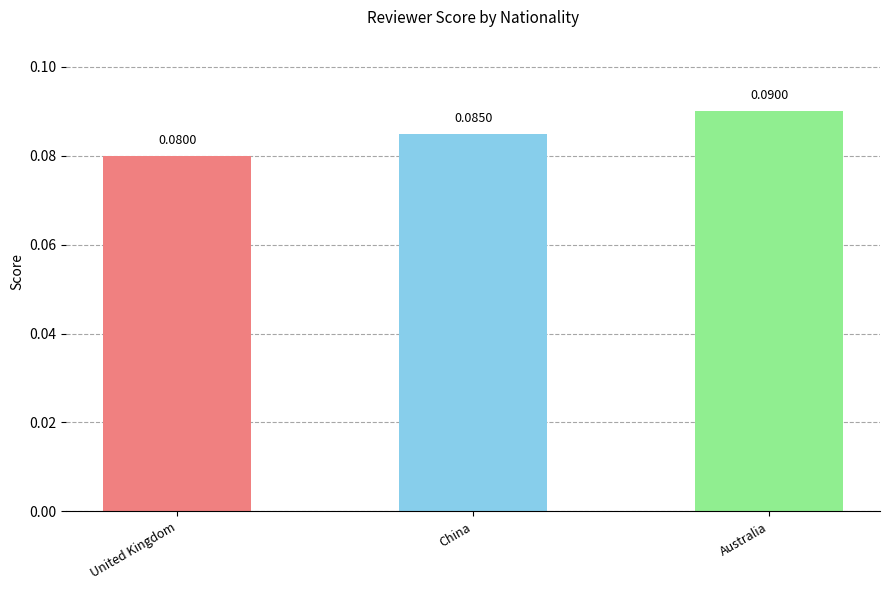

At which category does the chart reach its peak across all series?

Australia